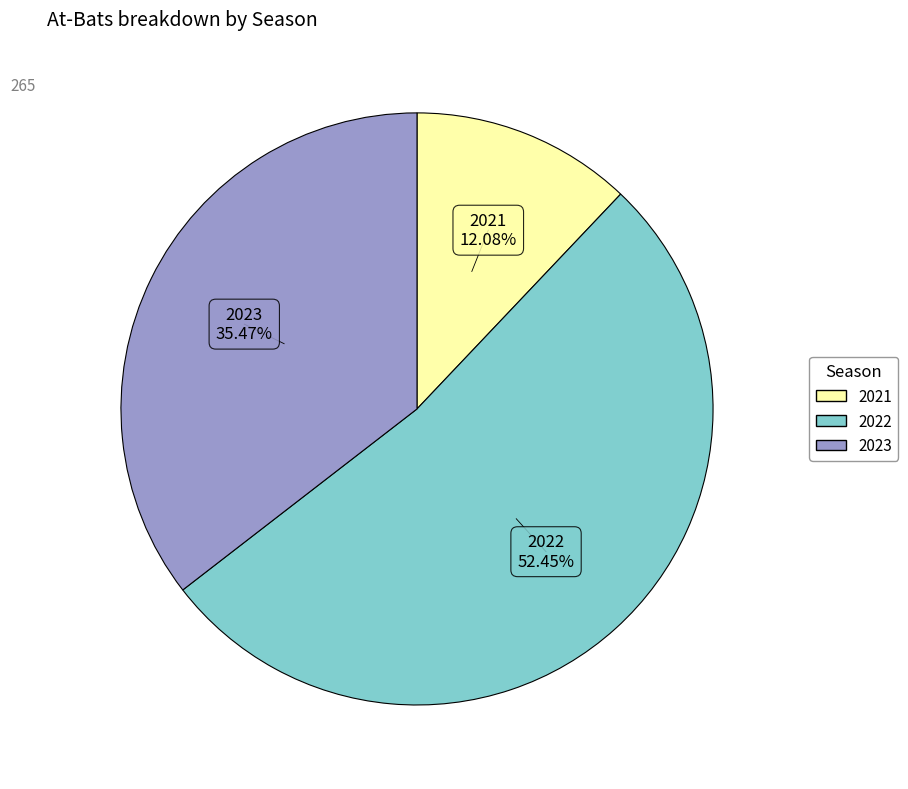

Rank the categories by value from lowest to highest.

2021, 2023, 2022